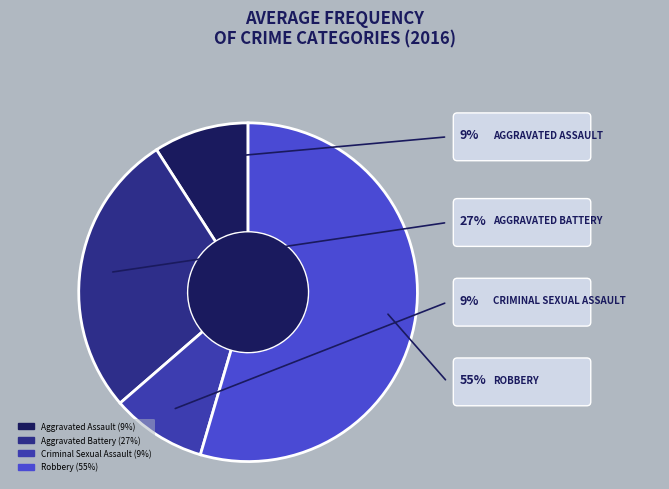

The Robbery slice represents 55% of the pie. True or false?

True